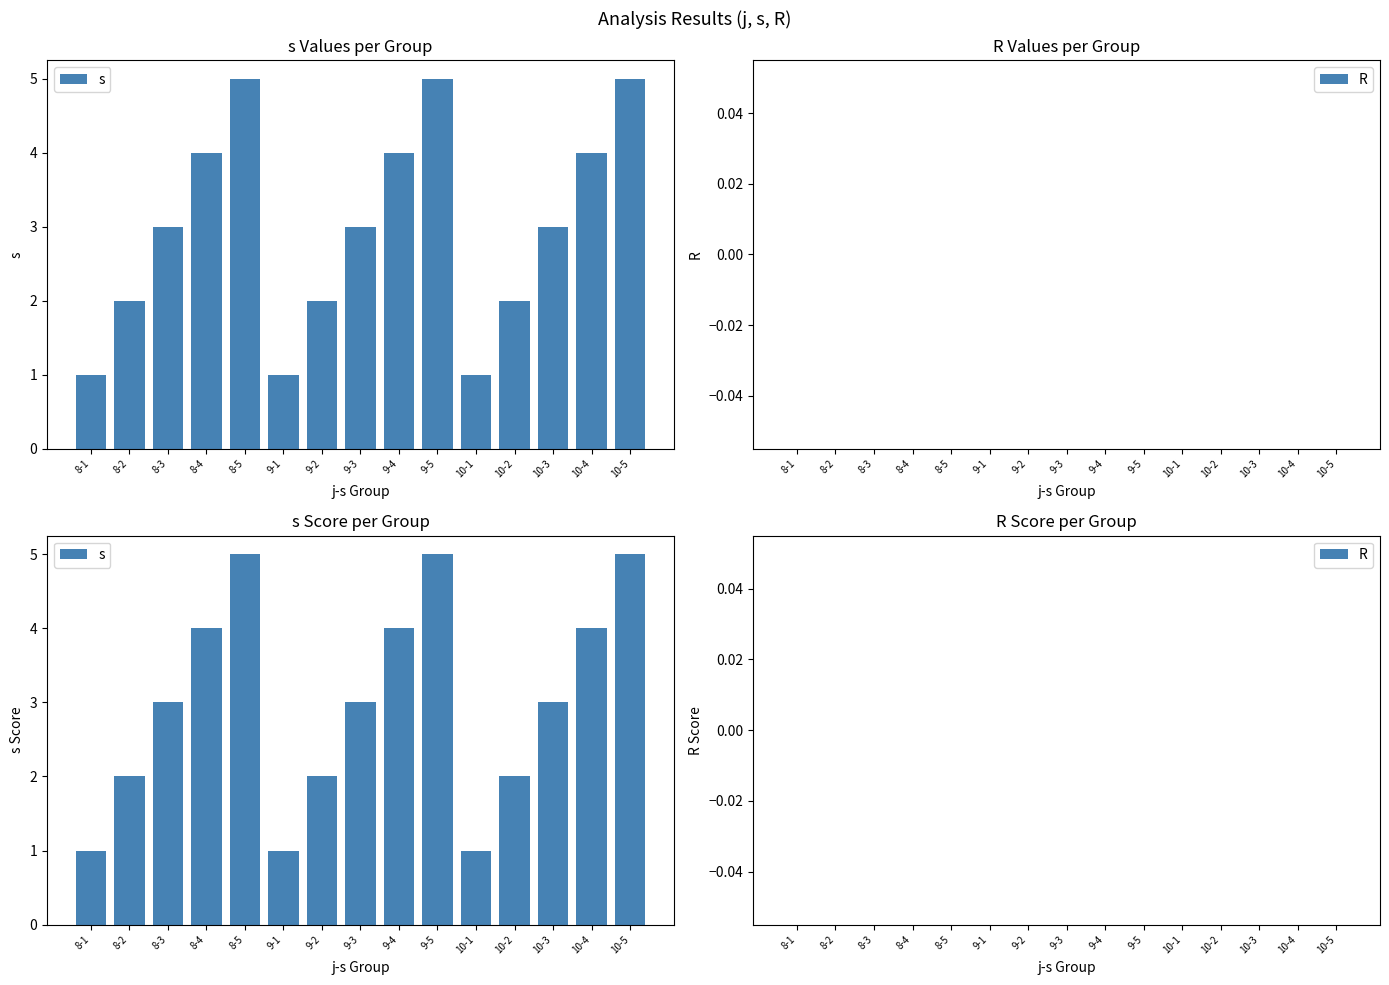

List the series in order of their peak value, lowest first.

R, s